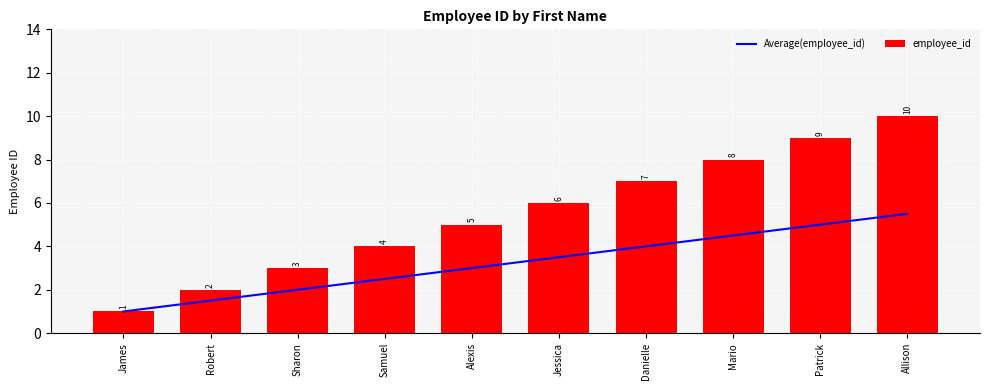

What is the label of the 4th bar from the right?

Danielle